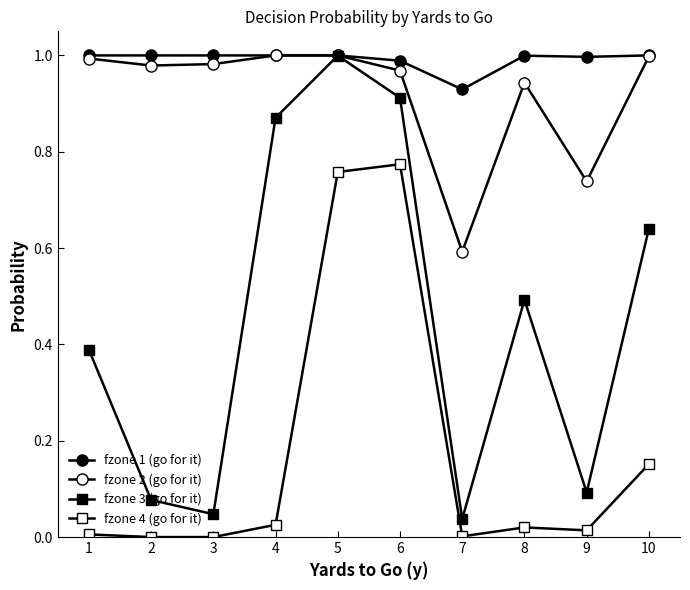

True or false: fzone 1 (go for it) has more than 0 points higher than both neighbors.

True